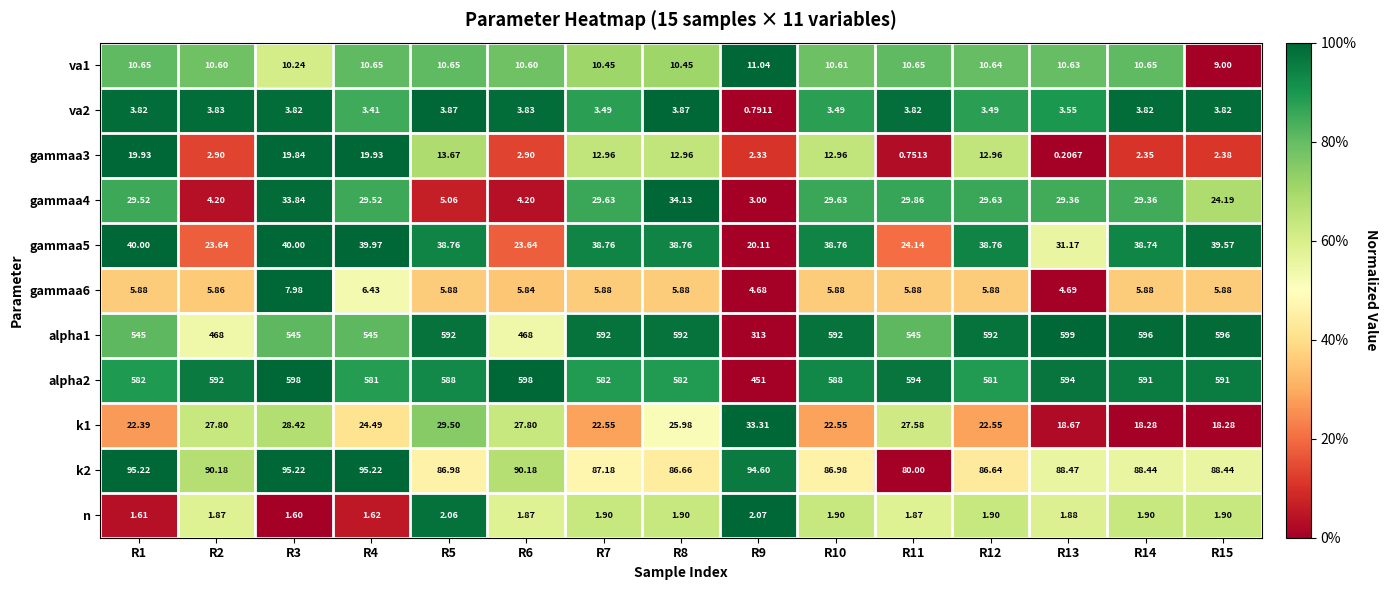

Rank the series by their maximum value, from highest to lowest.

alpha1, alpha2, k2, gammaa5, gammaa4, k1, gammaa3, va1, gammaa6, va2, n